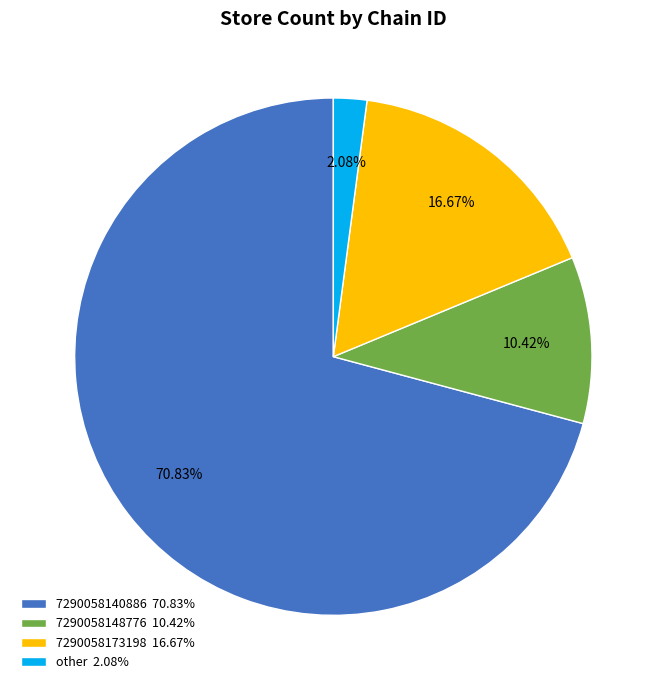

How many slices are in this pie chart?

4